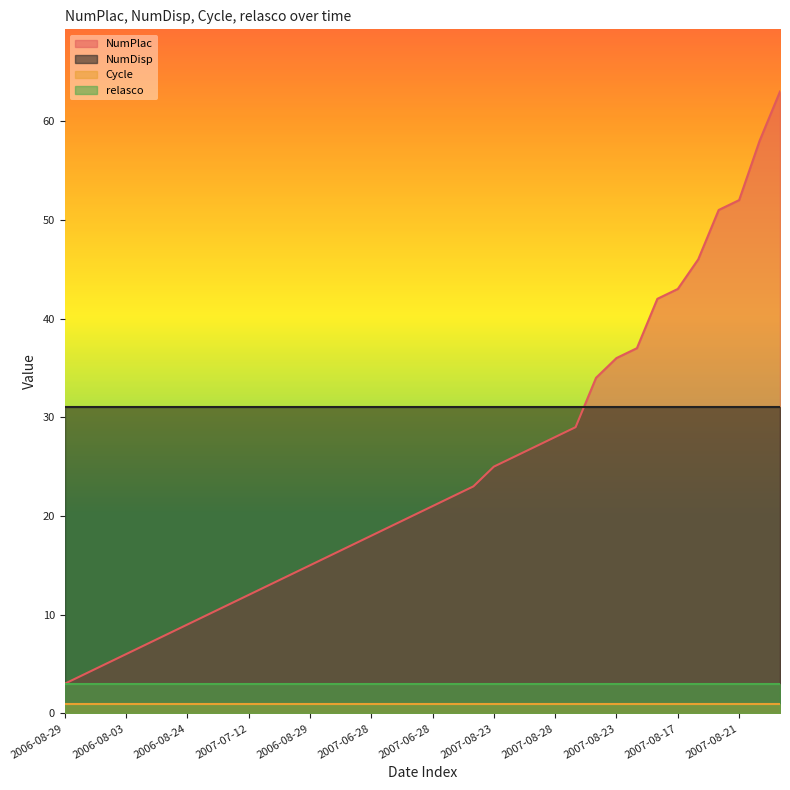

At which label is relasco closest to 3?

2006-08-29